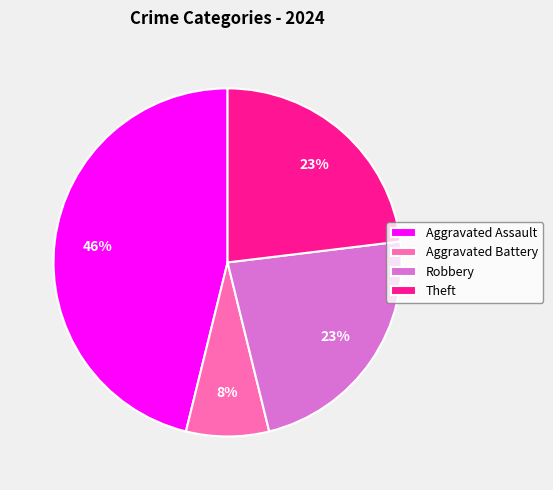

To the nearest percent, what portion does Robbery represent?

23%